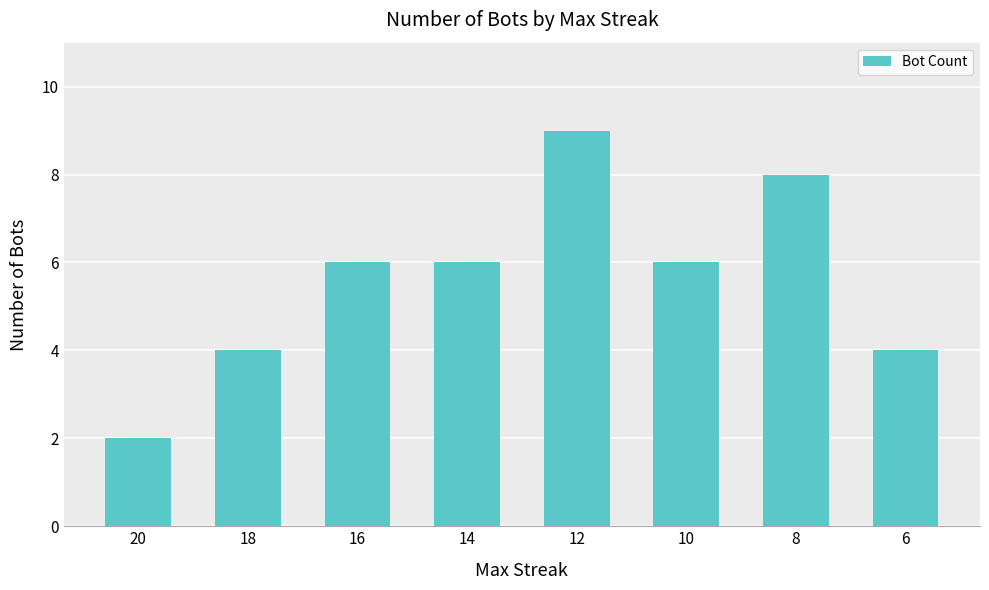

True or false: the data shows 3 at 16.

False